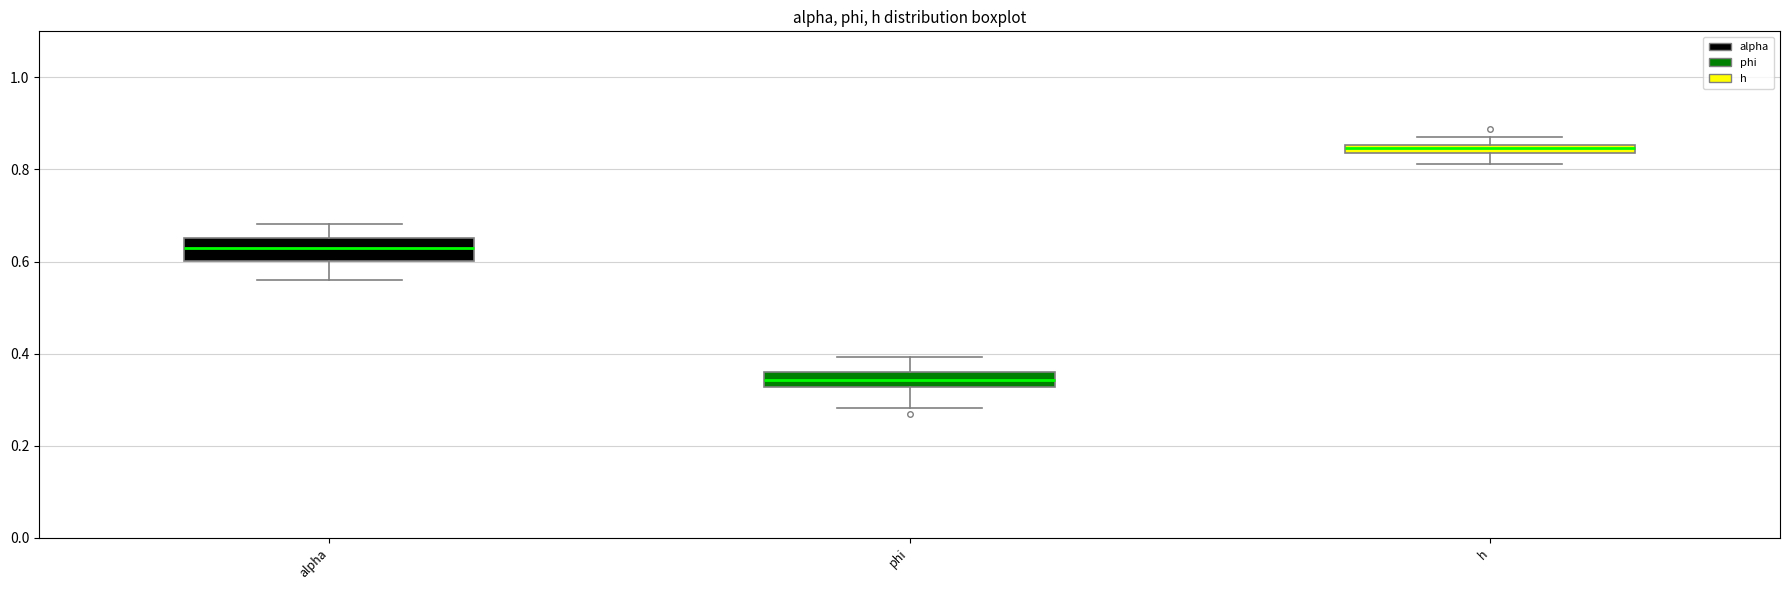

Where does the lower whisker of the box for h end on the y-axis? The values are not printed on the chart, so give them approximately, as read against the axis.

0.82